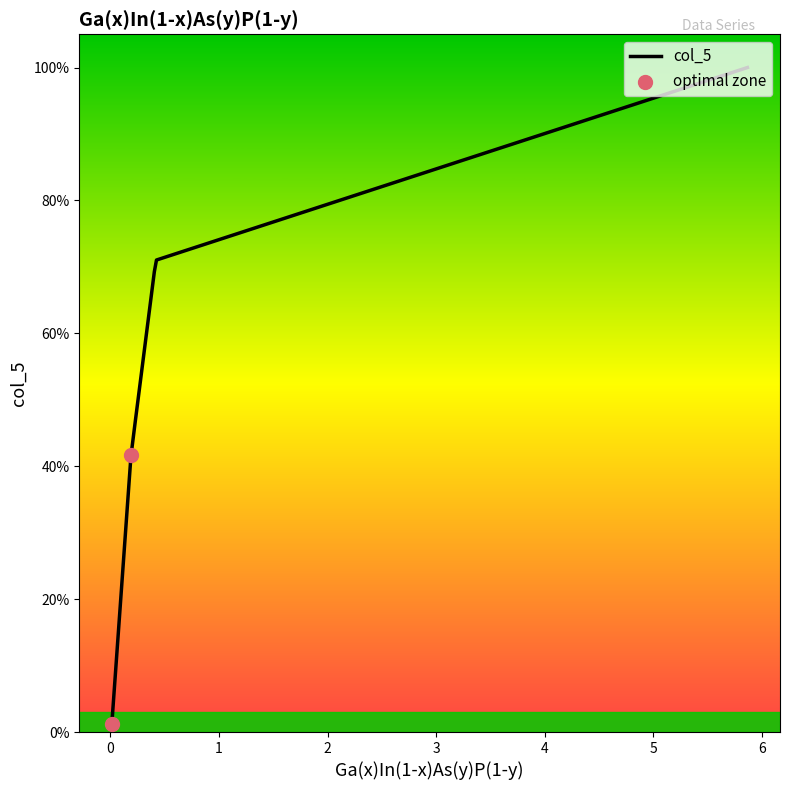

What is the change in value from 0.1896 to 0.0125?

-0.4